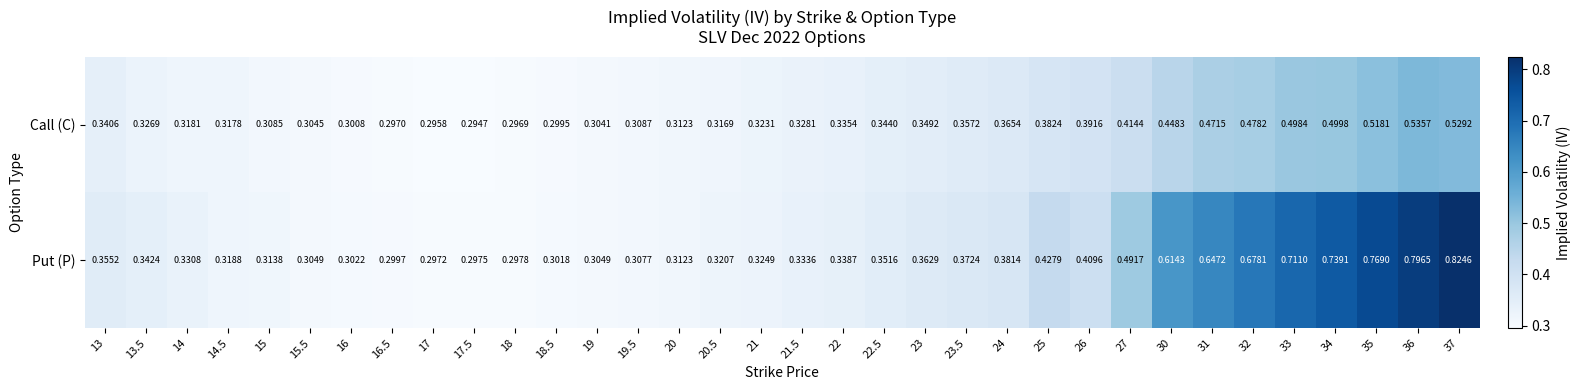

Which series changed the most between 14.5 and 32?

Put (P)